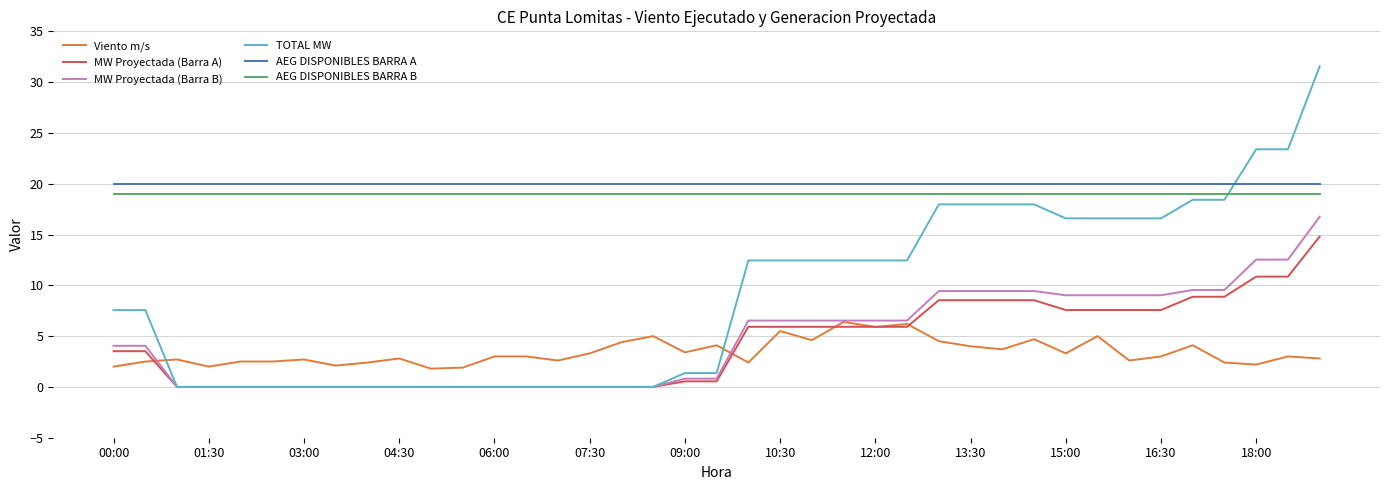

At how many categories does at least one series exceed 5?

39